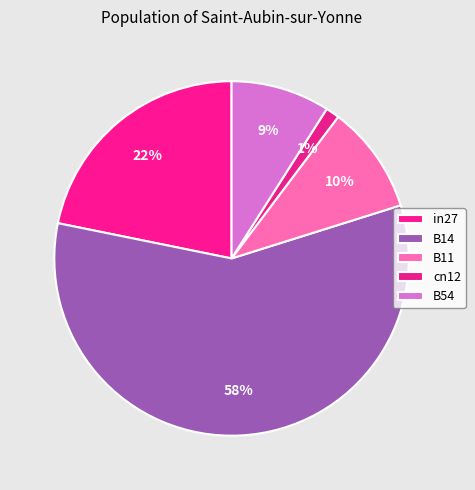

Is there a majority slice in this chart?

Yes